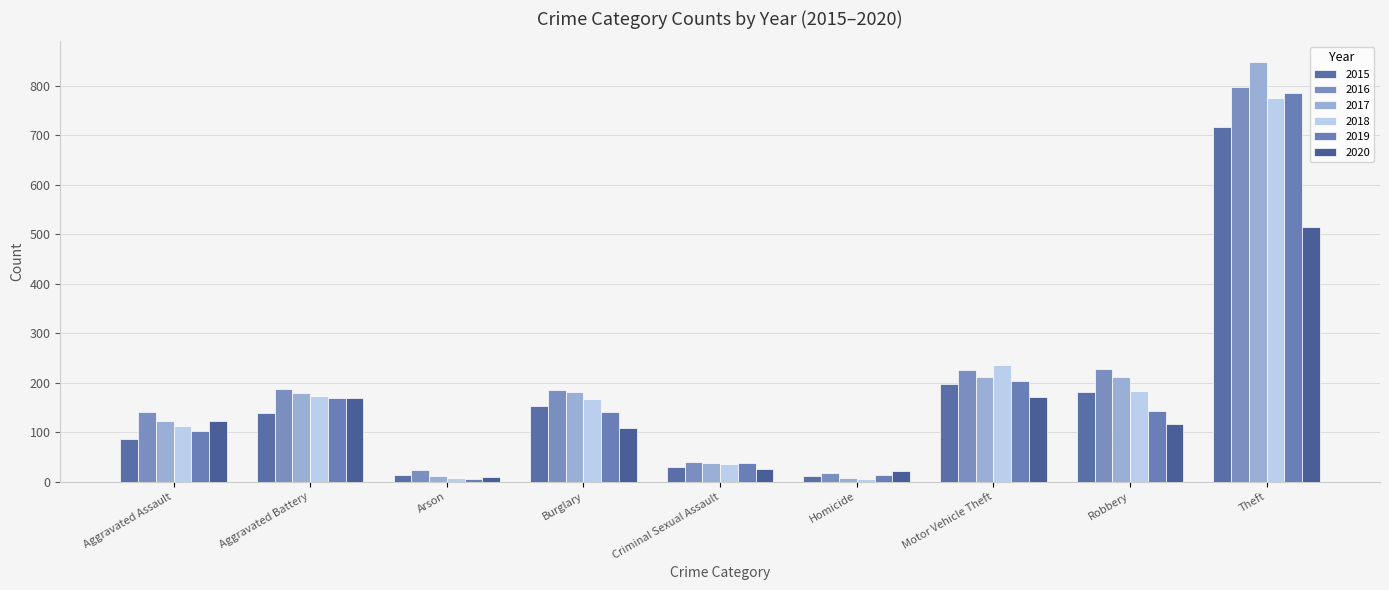

Reading left to right, what are all the values shown in this chart?

2015: Aggravated Assault=86	Aggravated Battery=139	Arson=13	Burglary=153	Criminal Sexual Assault=29	Homicide=12	Motor Vehicle Theft=198	Robbery=181	Theft=717
2016: Aggravated Assault=140	Aggravated Battery=188	Arson=23	Burglary=185	Criminal Sexual Assault=39	Homicide=18	Motor Vehicle Theft=225	Robbery=227	Theft=798
2017: Aggravated Assault=123	Aggravated Battery=179	Arson=11	Burglary=181	Criminal Sexual Assault=37	Homicide=8	Motor Vehicle Theft=212	Robbery=211	Theft=847
2018: Aggravated Assault=113	Aggravated Battery=173	Arson=7	Burglary=166	Criminal Sexual Assault=36	Homicide=6	Motor Vehicle Theft=235	Robbery=184	Theft=775
2019: Aggravated Assault=103	Aggravated Battery=169	Arson=6	Burglary=140	Criminal Sexual Assault=37	Homicide=13	Motor Vehicle Theft=203	Robbery=143	Theft=785
2020: Aggravated Assault=123	Aggravated Battery=170	Arson=10	Burglary=109	Criminal Sexual Assault=26	Homicide=22	Motor Vehicle Theft=171	Robbery=116	Theft=514